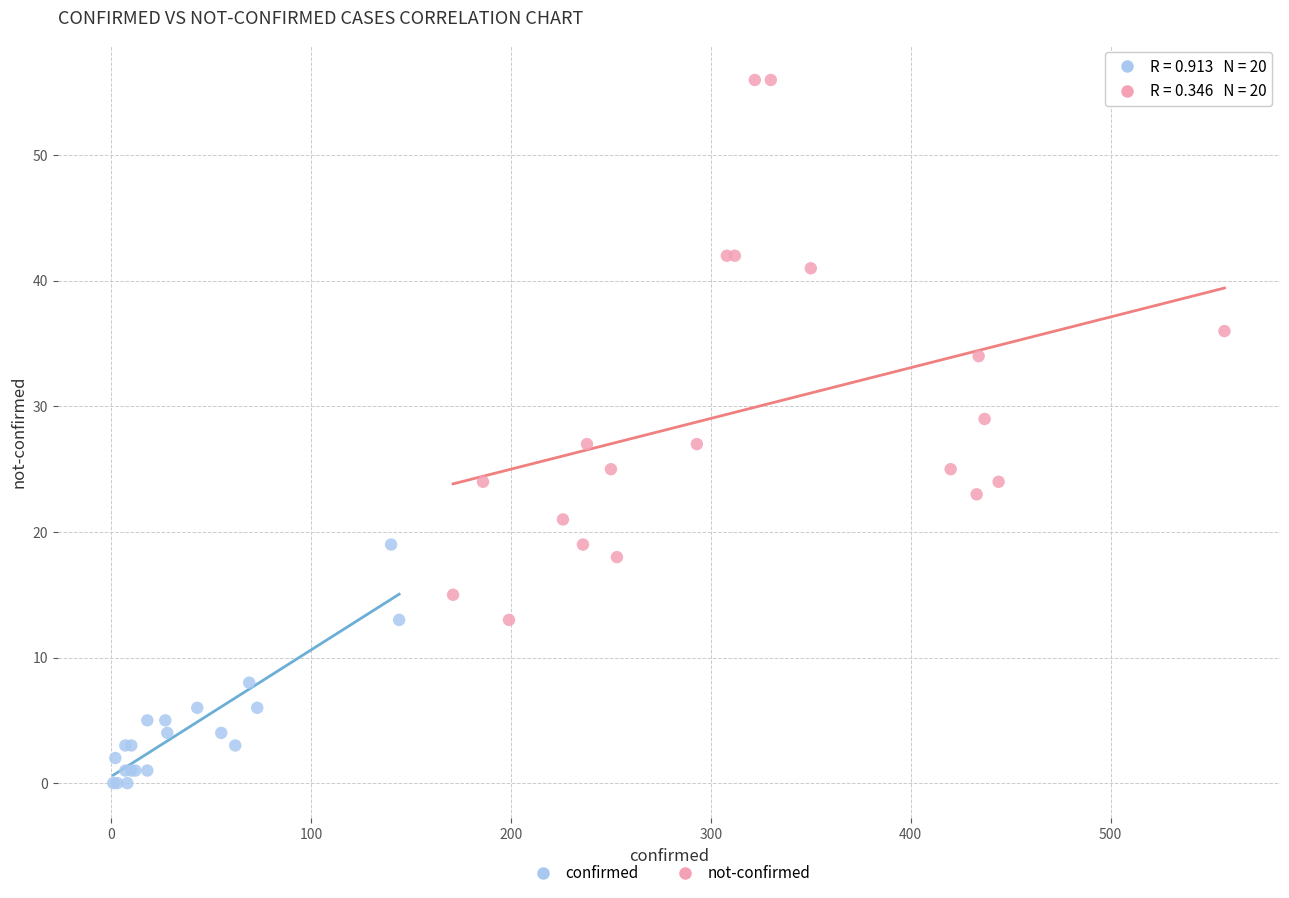

Which series reaches the minimum Y coordinate?

confirmed